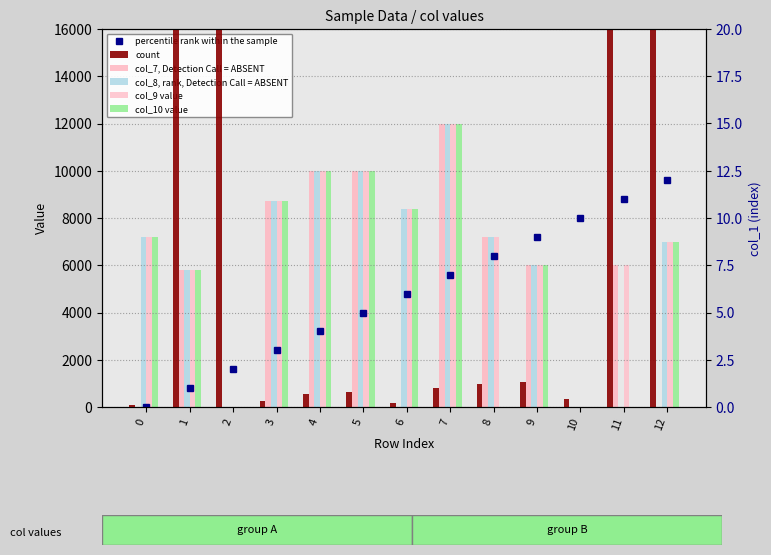

Reading left to right, what are all the values shown in this chart?

col_7, Detection Call = ABSENT: 0=0.0	1=5800.0	2=0.0	3=8700.0	4=10000.0	5=10000.0	6=0.0	7=12000.0	8=7200.0	9=6000.0	10=0.0	11=6000.0	12=0.0
col_8, rank, Detection Call = ABSENT: 0=7200.0	1=5800.0	2=0.0	3=8700.0	4=10000.0	5=10000.0	6=8400.0	7=12000.0	8=7200.0	9=6000.0	10=0.0	11=0.0	12=7000.0
col_9 value: 0=7200.0	1=5800.0	2=0.0	3=8700.0	4=10000.0	5=10000.0	6=8400.0	7=12000.0	8=7200.0	9=6000.0	10=0.0	11=6000.0	12=7000.0
col_10 value: 0=7200.0	1=5800.0	2=0.0	3=8700.0	4=10000.0	5=10000.0	6=8400.0	7=12000.0	8=0.0	9=6000.0	10=0.0	11=0.0	12=7000.0
percentile rank within the sample: 0=0.0	1=1.0	2=2.0	3=3.0	4=4.0	5=5.0	6=6.0	7=7.0	8=8.0	9=9.0	10=10.0	11=11.0	12=12.0
count: 0=0.1	1=22.5	2=129.3	3=0.3	4=0.7	5=0.8	6=0.2	7=1.0	8=1.2	9=1.3	10=0.4	11=113.3	12=23.1